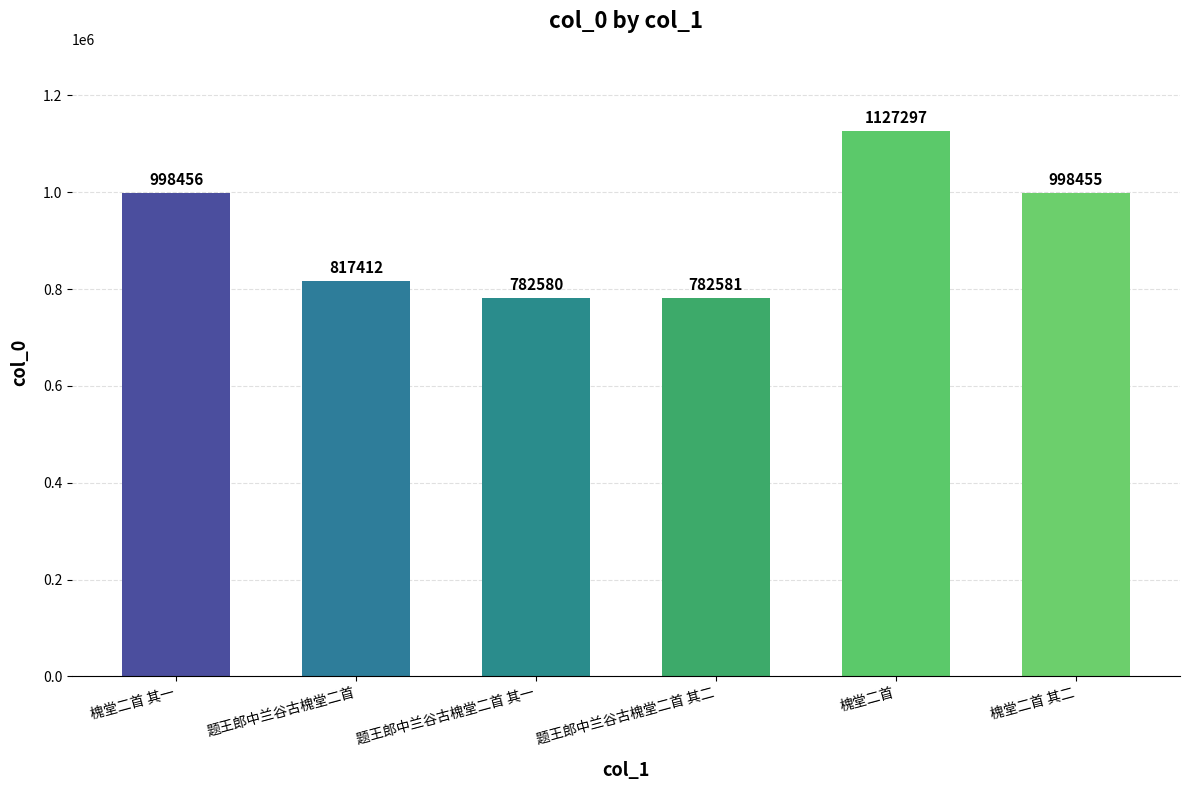

What is the sum of the values at 题王郎中兰谷古槐堂二首 其二 and 槐堂二首?

1909878